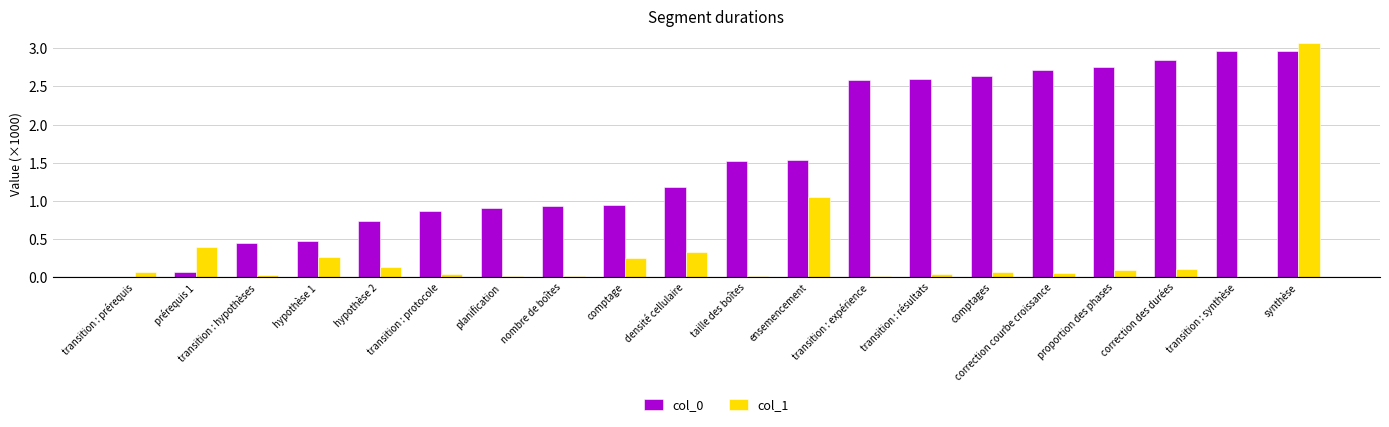

What is the sum of all col_0 values?

31.7